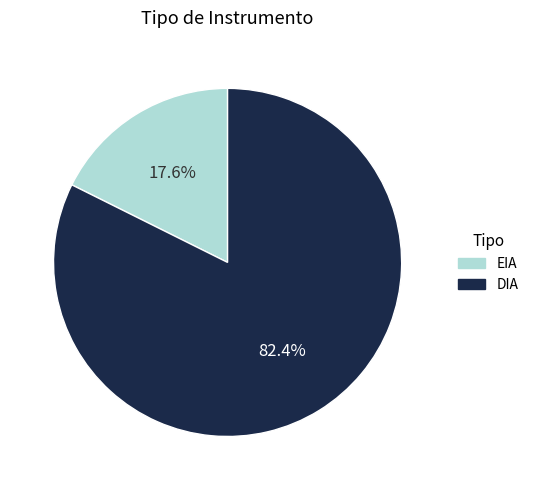

What is the ratio of the value at EIA to the value at DIA?

0.2